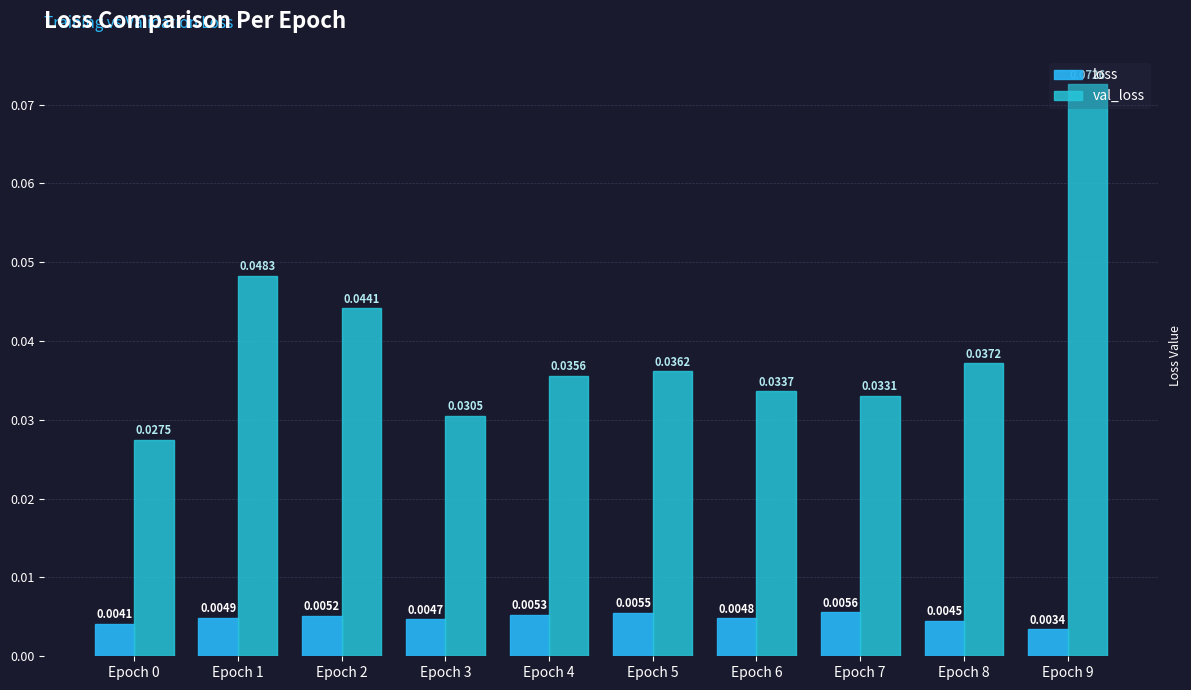

Rank the series at Epoch 0 from lowest to highest value.

loss, val_loss